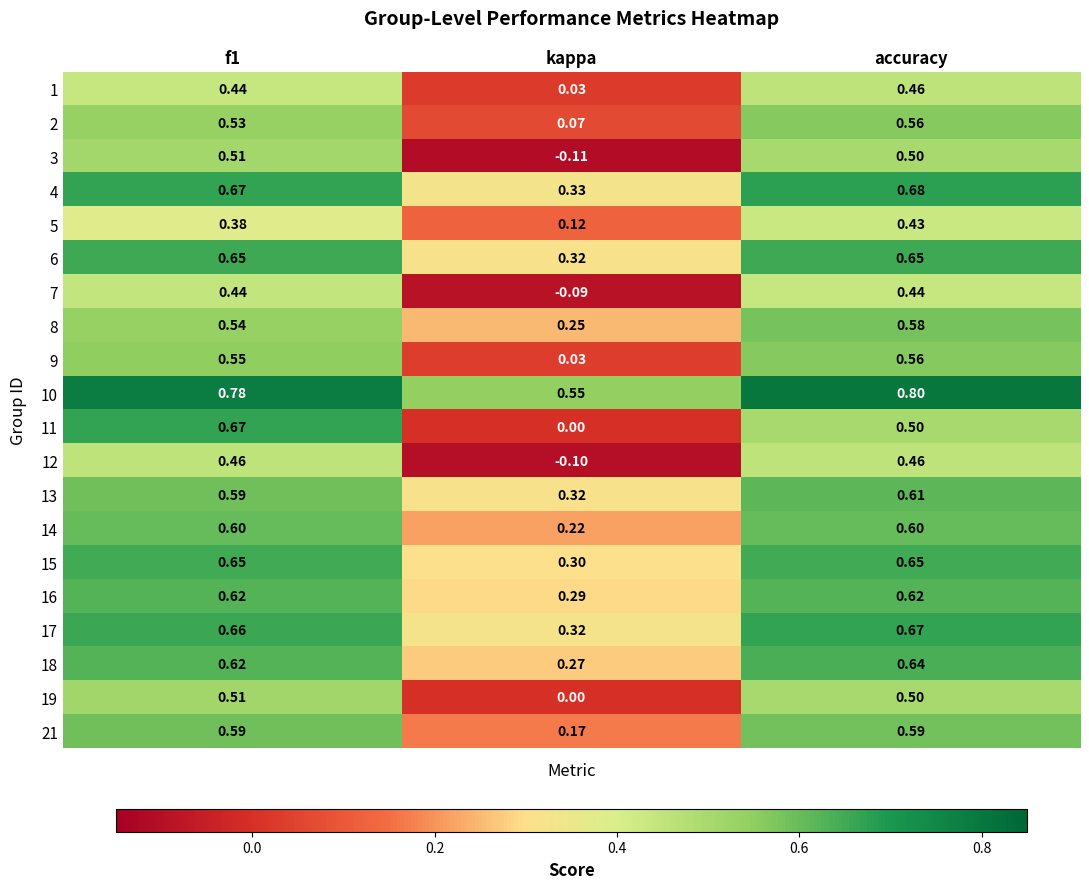

Which category has the highest value across all series?

accuracy